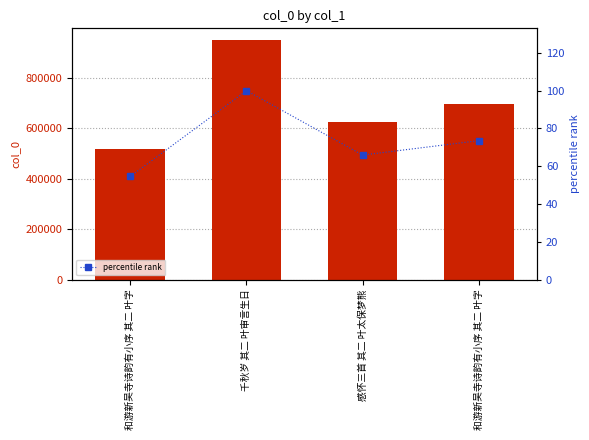

True or false: percentile rank has a value of 54.6 at 和游新吴寺诗韵有小序 其二 叶字.

True